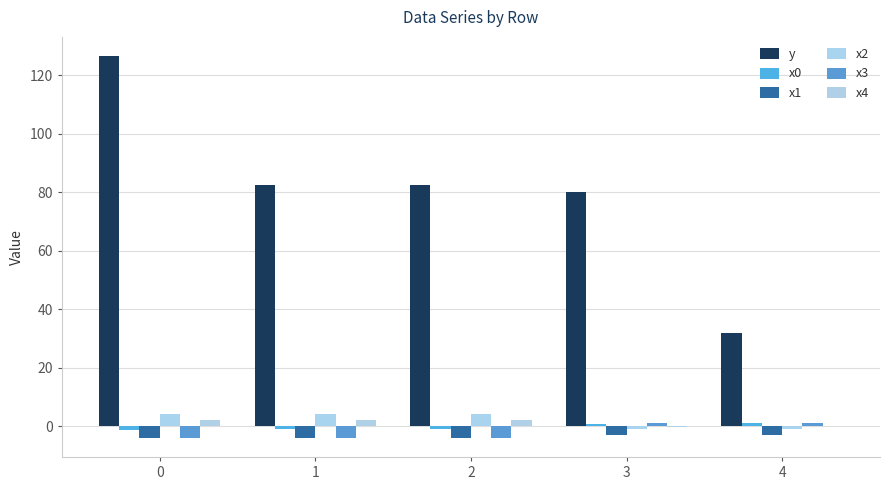

How many groups of bars are there?

5